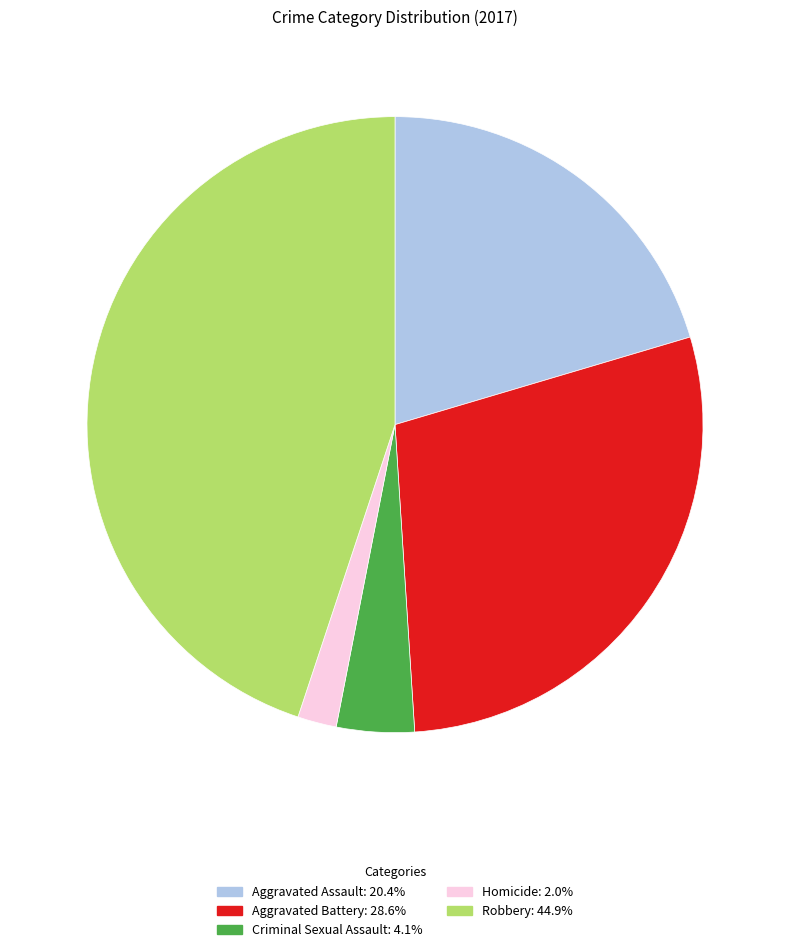

True or false: Aggravated Assault accounts for 20% of the total.

True